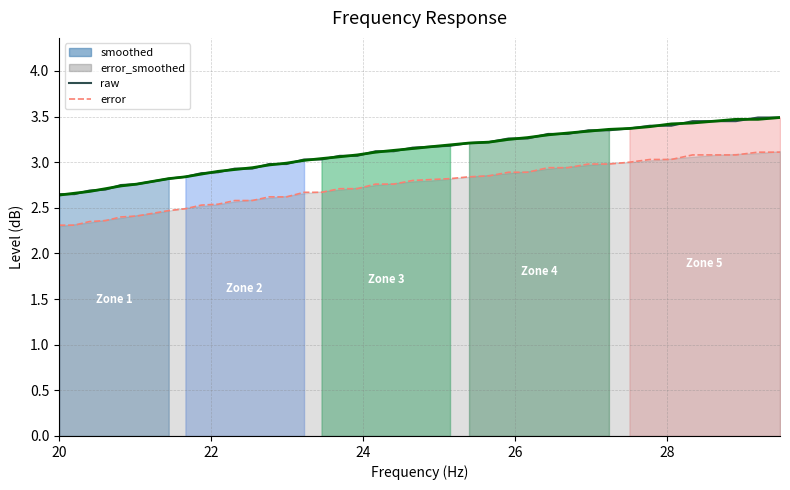

Which series has the largest total across all categories?

raw